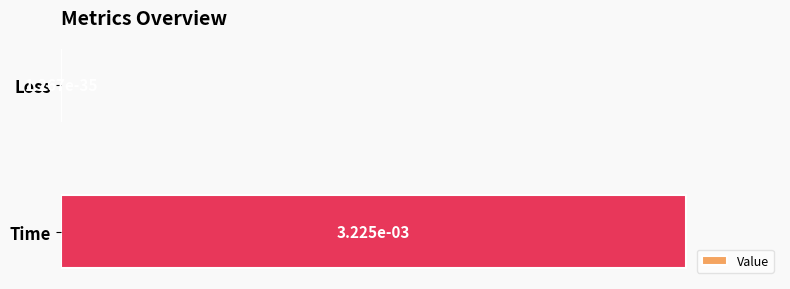

What is the change in value from Loss to Time?

+1.0